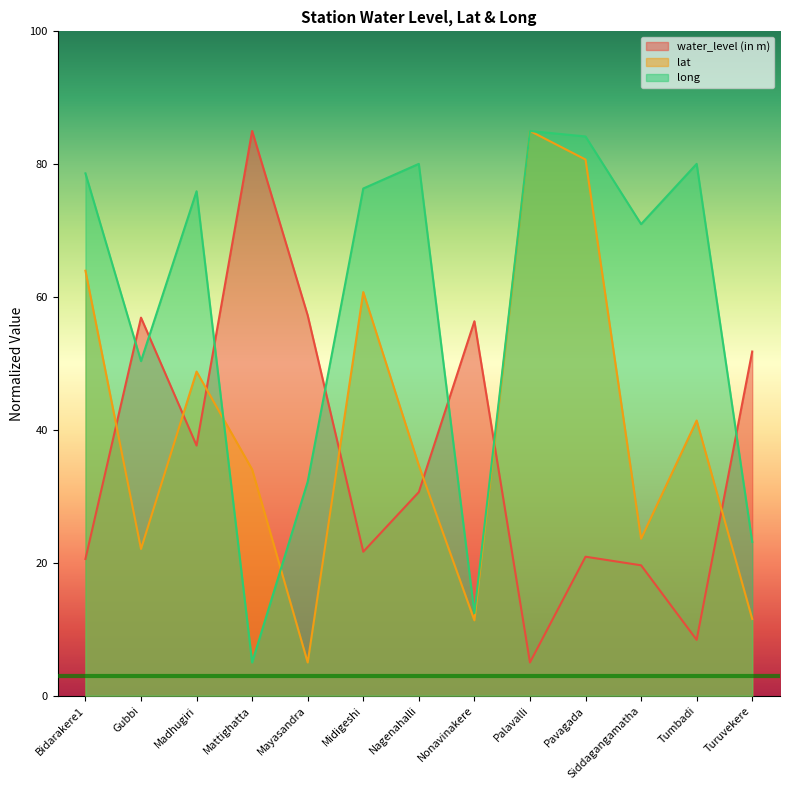

How many intersections are there between long and water_level (in m)?

7